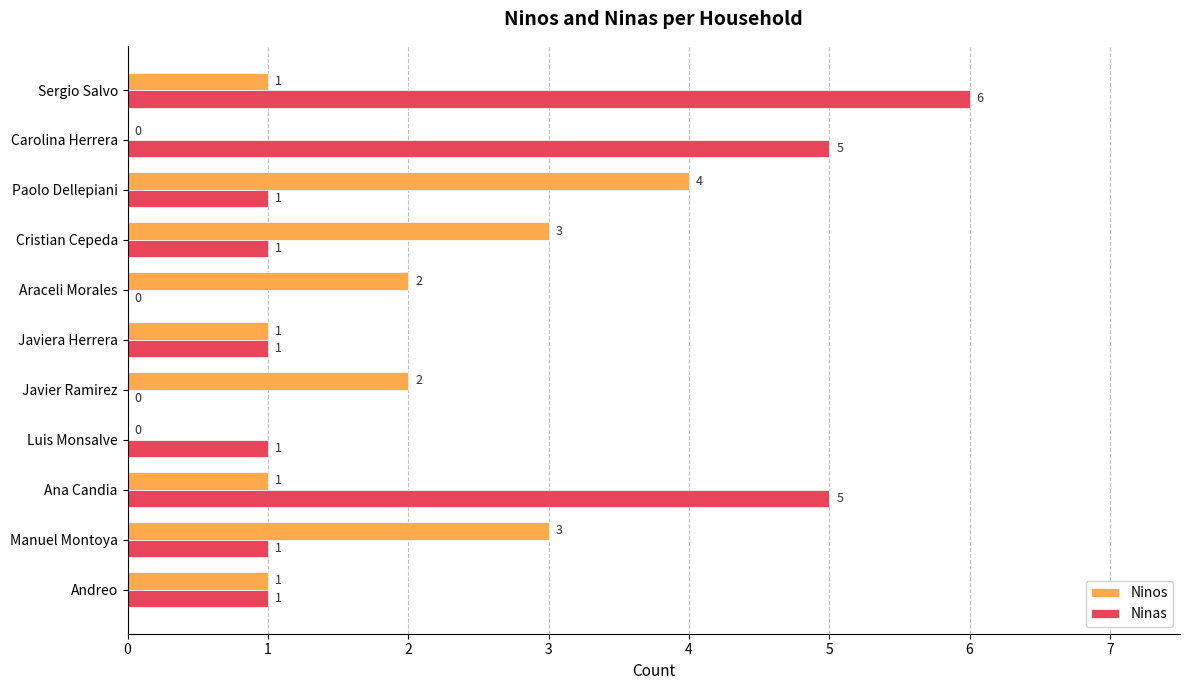

Which category has the highest value across all series?

Sergio Salvo